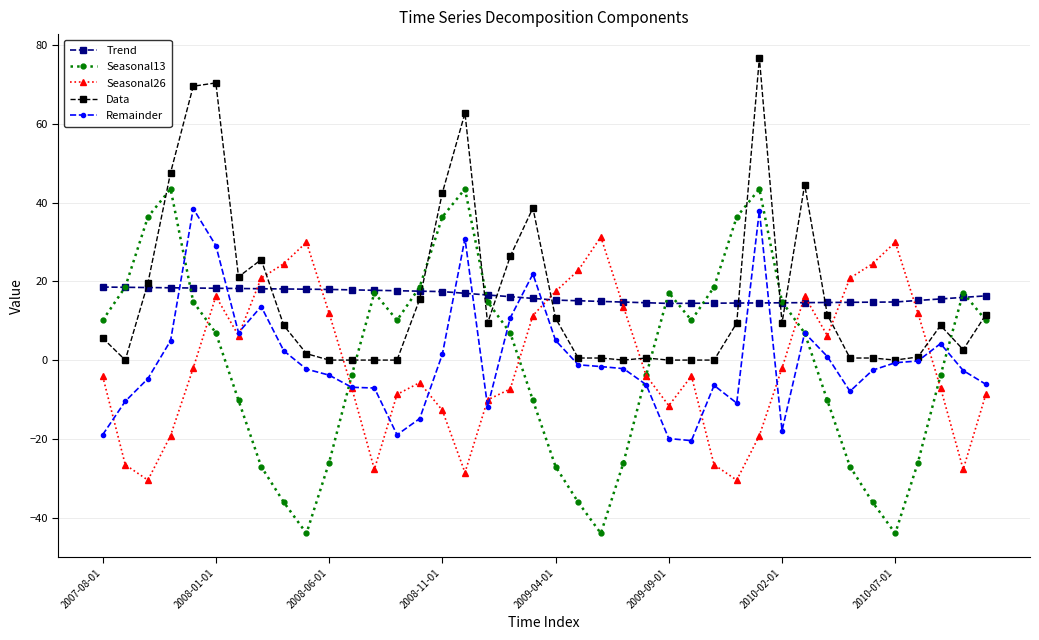

How many times do Trend and Remainder cross each other?

8